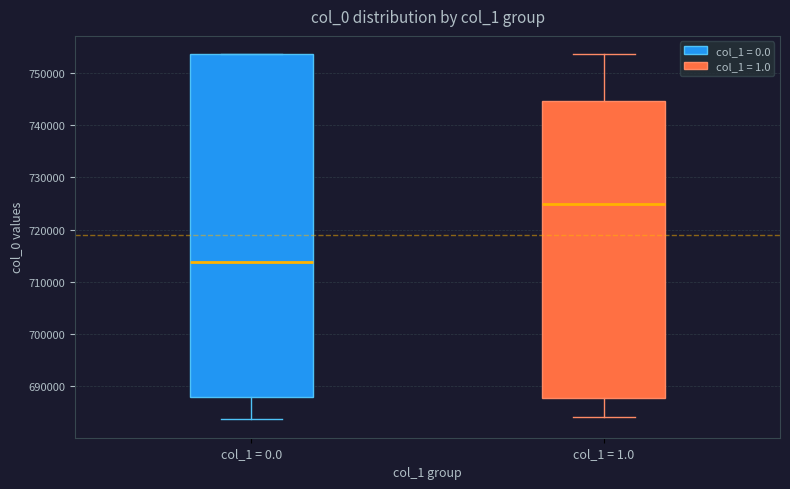

Reading left to right, read every box against the y-axis: the position of its median line, the range the box covers, and the ends of its whiskers. The values are not printed on the chart, so give them approximately, as read against the axis.

col_1 = 0.0: median 714000, box 688000 to 754000, whiskers 684000 to 754000
col_1 = 1.0: median 725000, box 688000 to 745000, whiskers 684000 to 754000